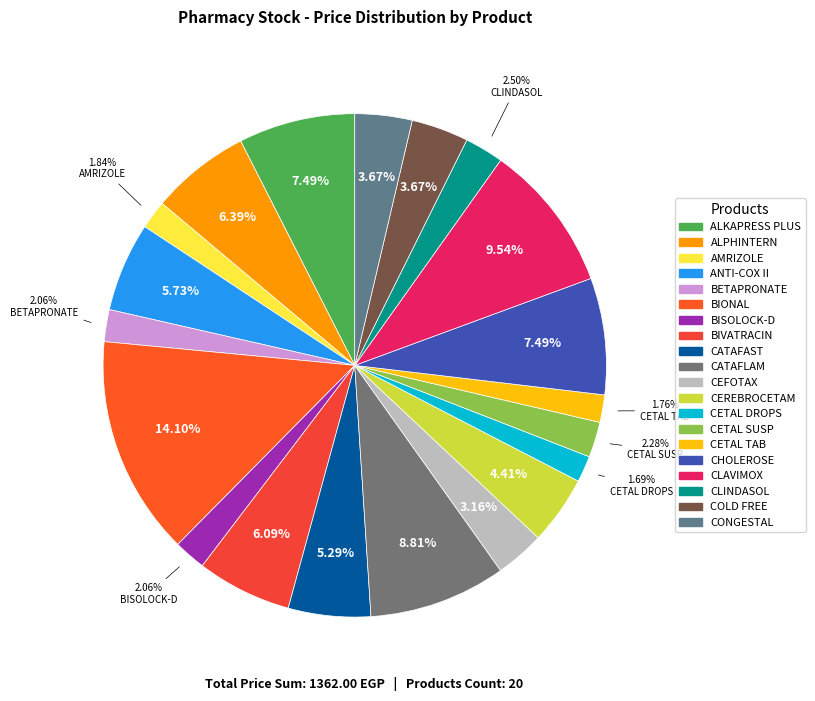

How many segments does this pie chart have?

20